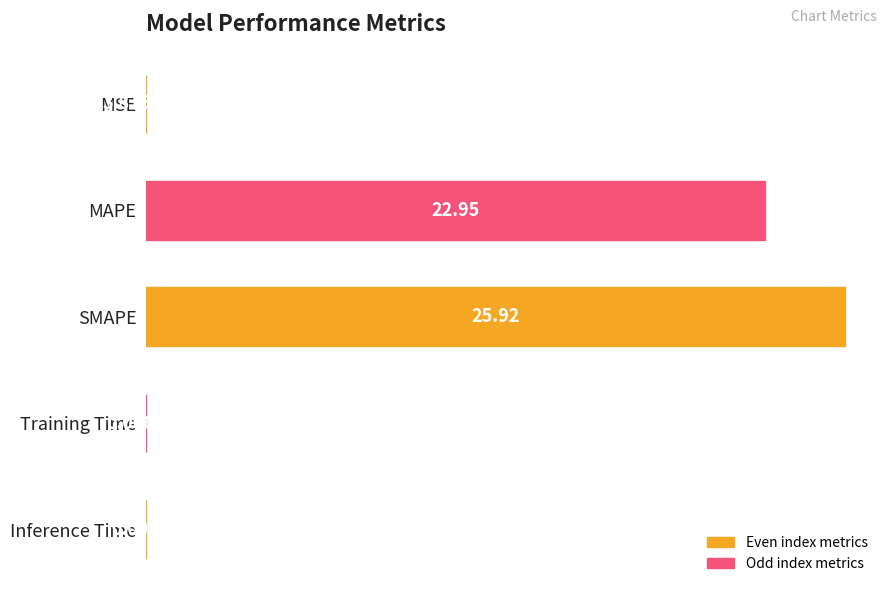

What is the change in value from MAPE to SMAPE?

+3.0